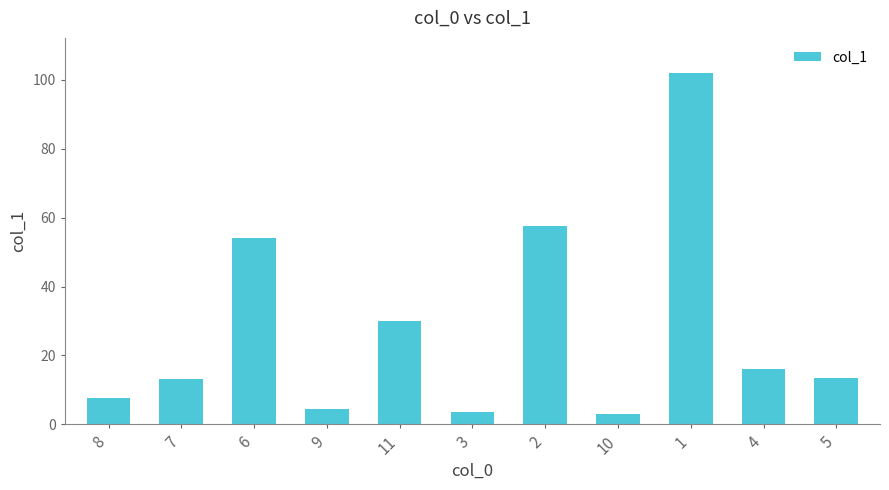

Where is the data nearest to the value 52?

6